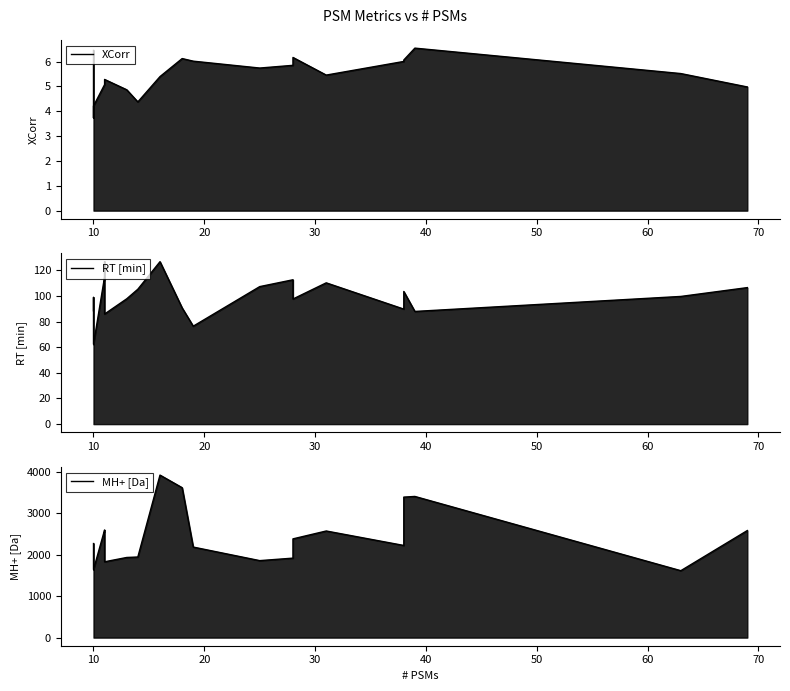

How many interior local valleys does the MH+ [Da] series have?

5